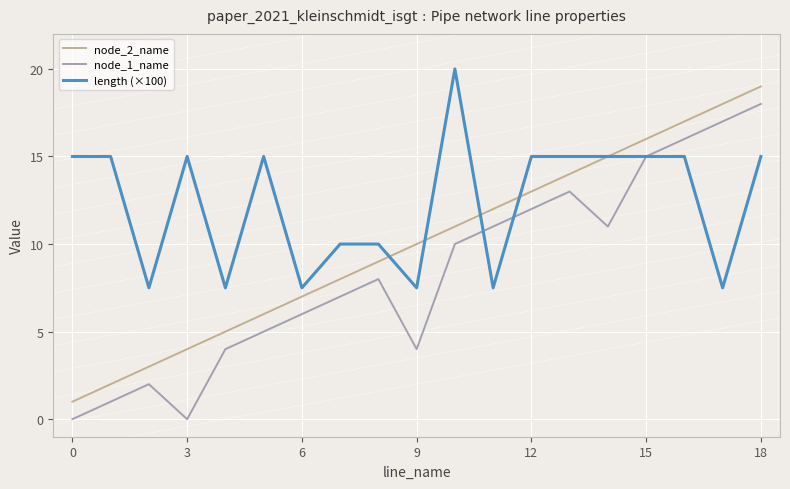

What is the highest value of the length (×100) series?

20.0